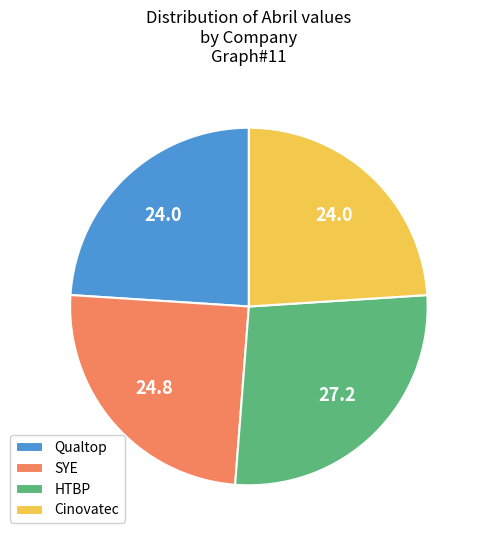

Is there a majority slice in this chart?

No